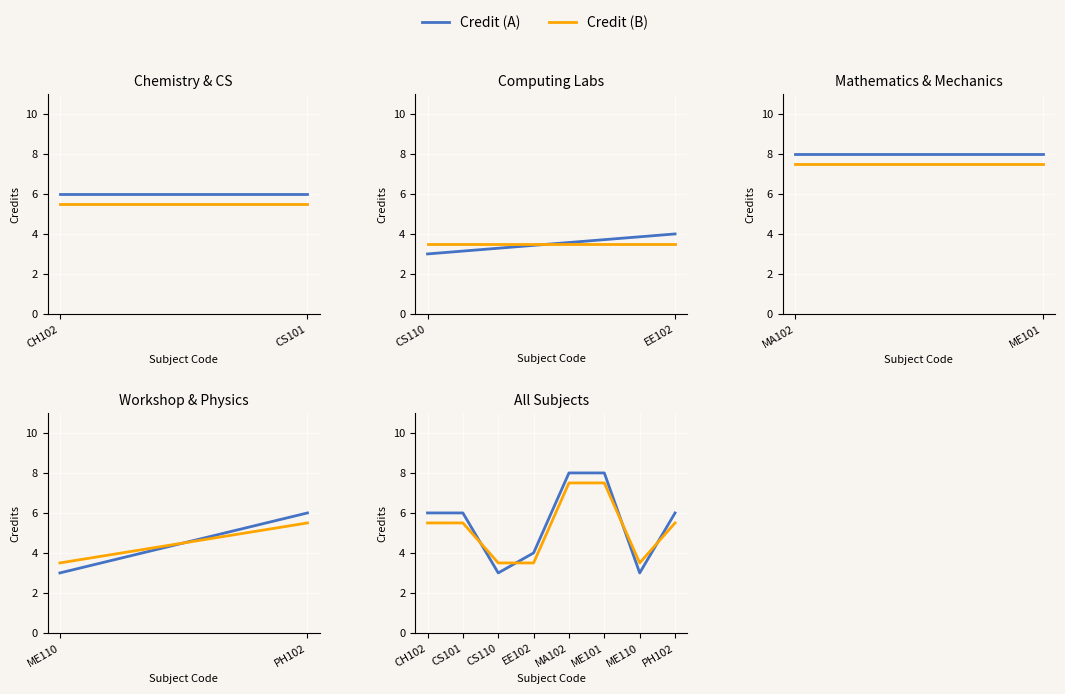

What is the lowest value of the Credit (B) series?

3.5